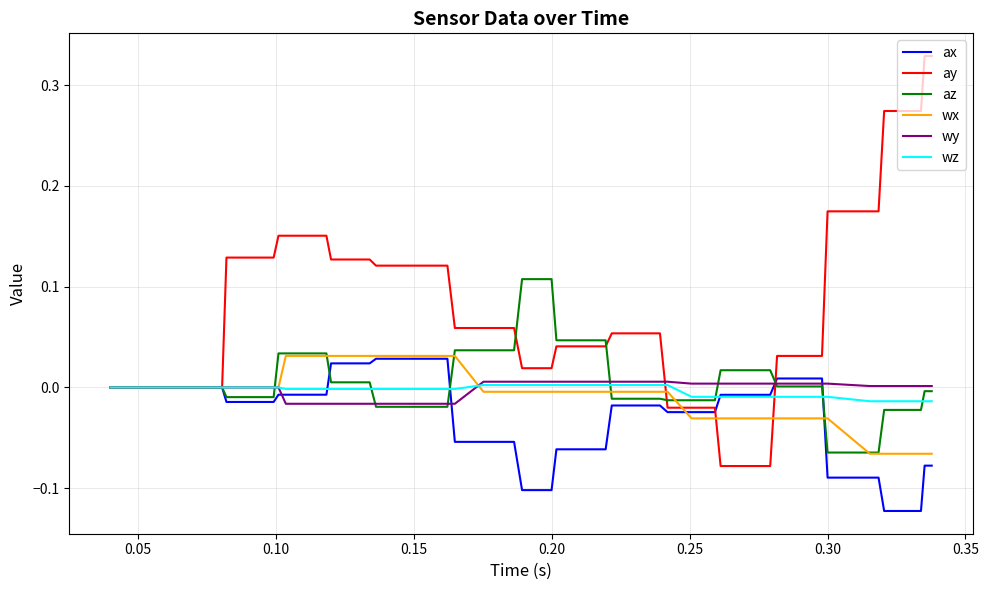

Which series has the largest total across all categories?

ay